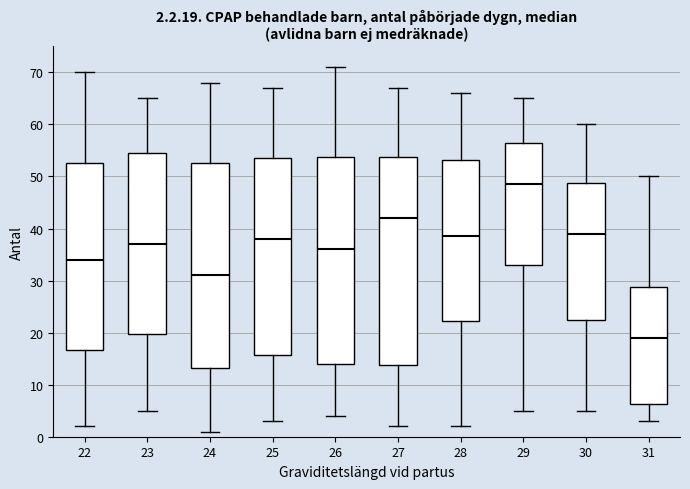

Which box's median line is the lowest?

31